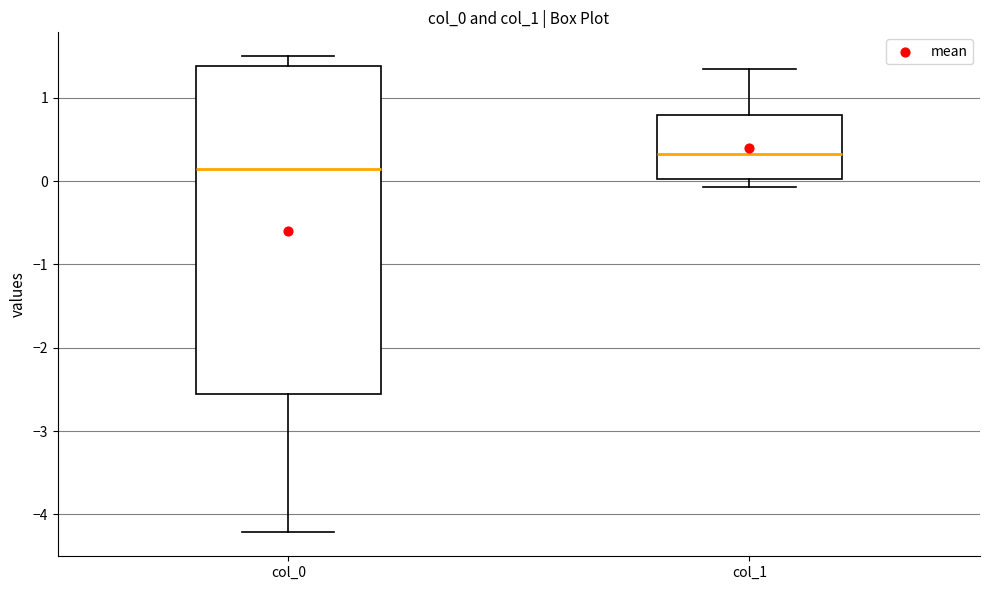

Reading left to right, transcribe this box plot: for each box, give where its median line is, the range the box spans, and where its two whiskers end, as read against the y-axis. The values are not printed on the chart, so give them approximately, as read against the axis.

col_0: median 0.1, box -2.6 to 1.4, whiskers -4.2 to 1.5
col_1: median 0.3, box 0.0 to 0.8, whiskers -0.1 to 1.3